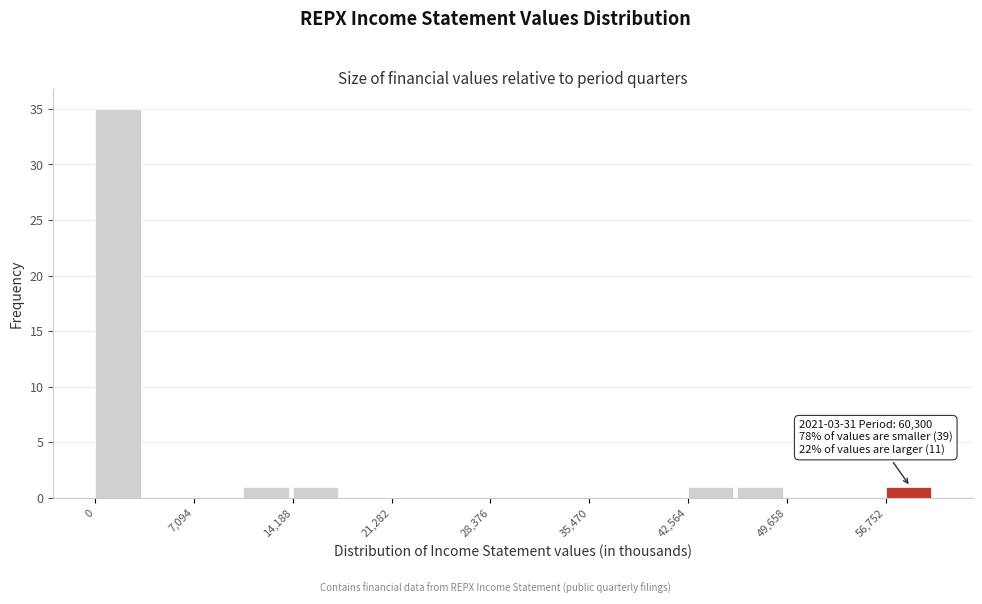

Read against the x-axis, roughly where is the centre of the tallest bar?

2000